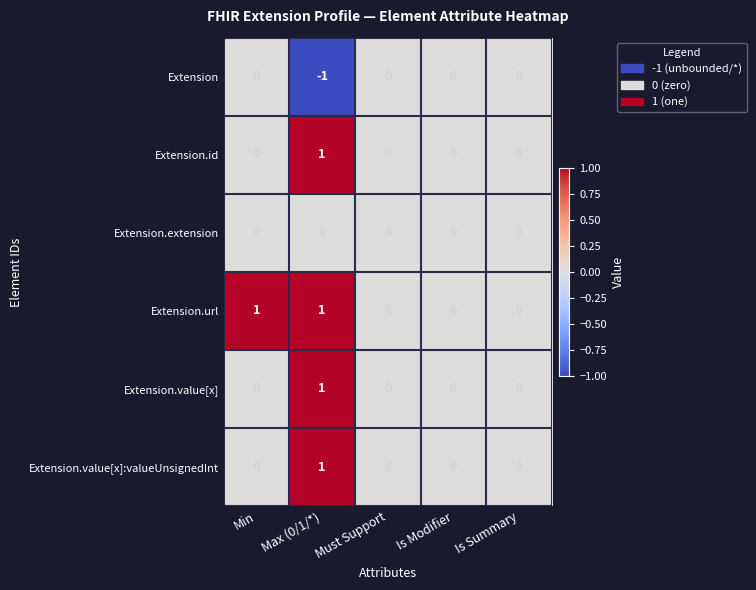

Reading right to left, list all the values displayed in this chart.

Extension: Is Summary=0	Is Modifier=0	Must Support=0	Max (0/1/*)=-1	Min=0
Extension.id: Is Summary=0	Is Modifier=0	Must Support=0	Max (0/1/*)=1	Min=0
Extension.extension: Is Summary=0	Is Modifier=0	Must Support=0	Max (0/1/*)=0	Min=0
Extension.url: Is Summary=0	Is Modifier=0	Must Support=0	Max (0/1/*)=1	Min=1
Extension.value[x]: Is Summary=0	Is Modifier=0	Must Support=0	Max (0/1/*)=1	Min=0
Extension.value[x]:valueUnsignedInt: Is Summary=0	Is Modifier=0	Must Support=0	Max (0/1/*)=1	Min=0